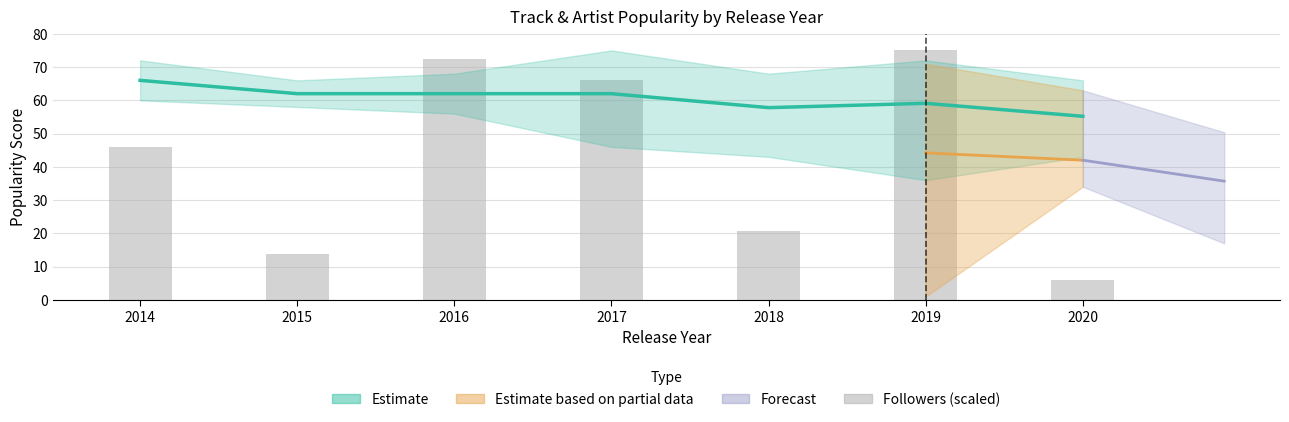

What is the value of the 2nd bar from the left?

13.7